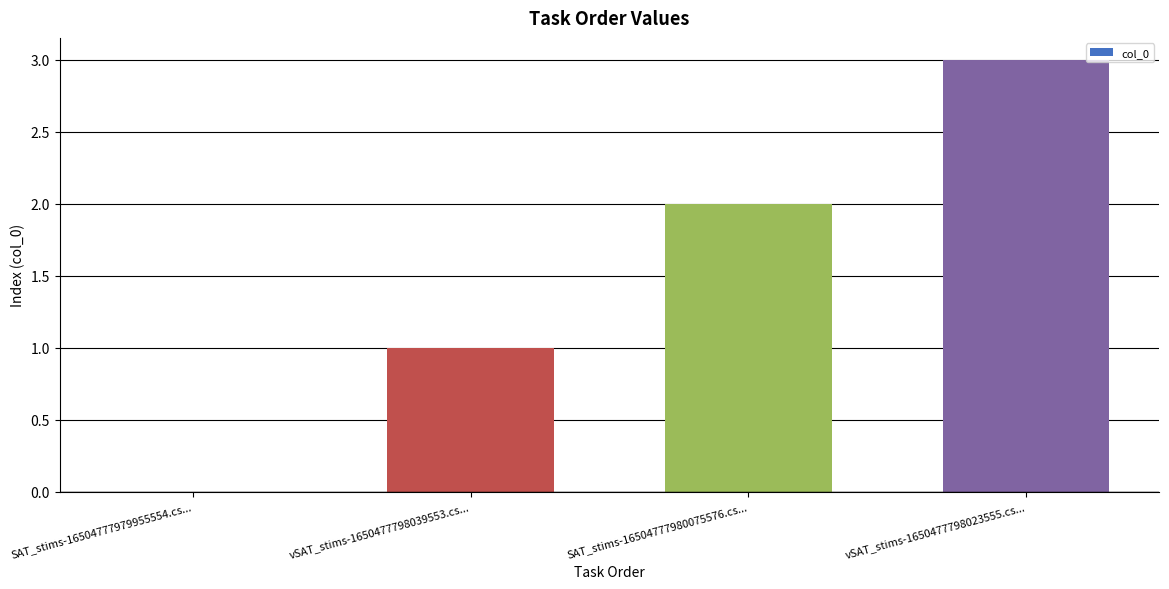

Reading right to left, what are all the values shown in this chart?

3	2	1	0